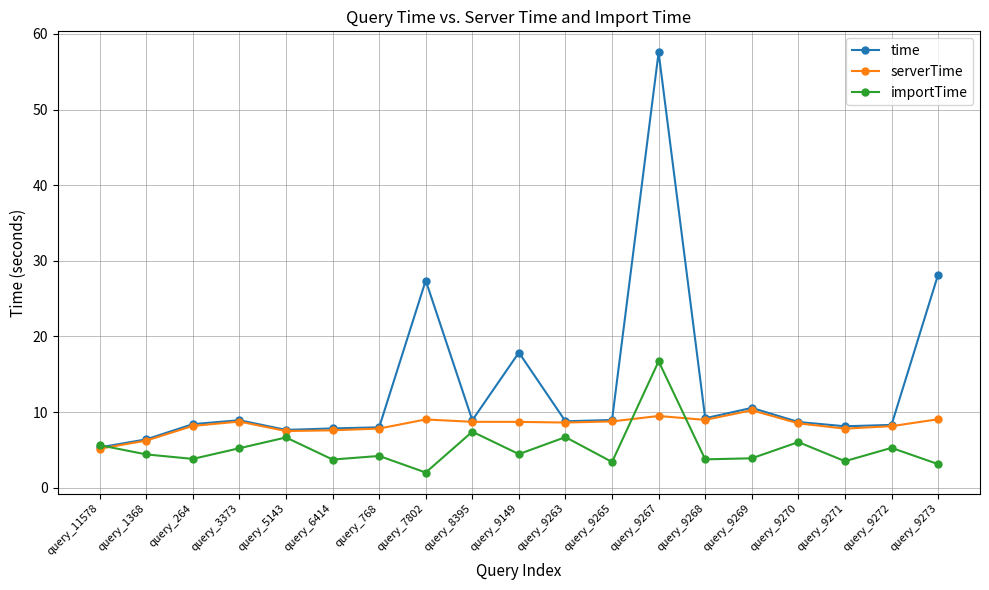

What is the smallest value displayed?

2.0